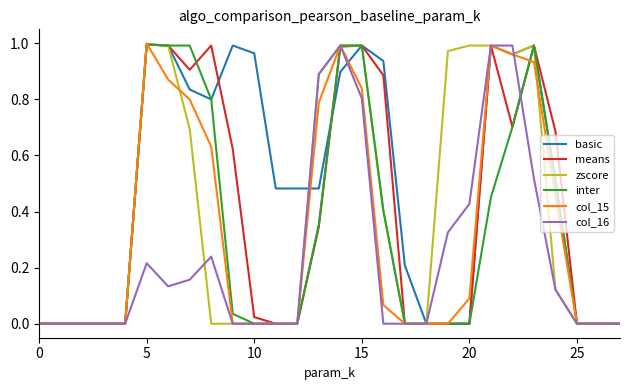

What is the sum of all inter values?

9.2